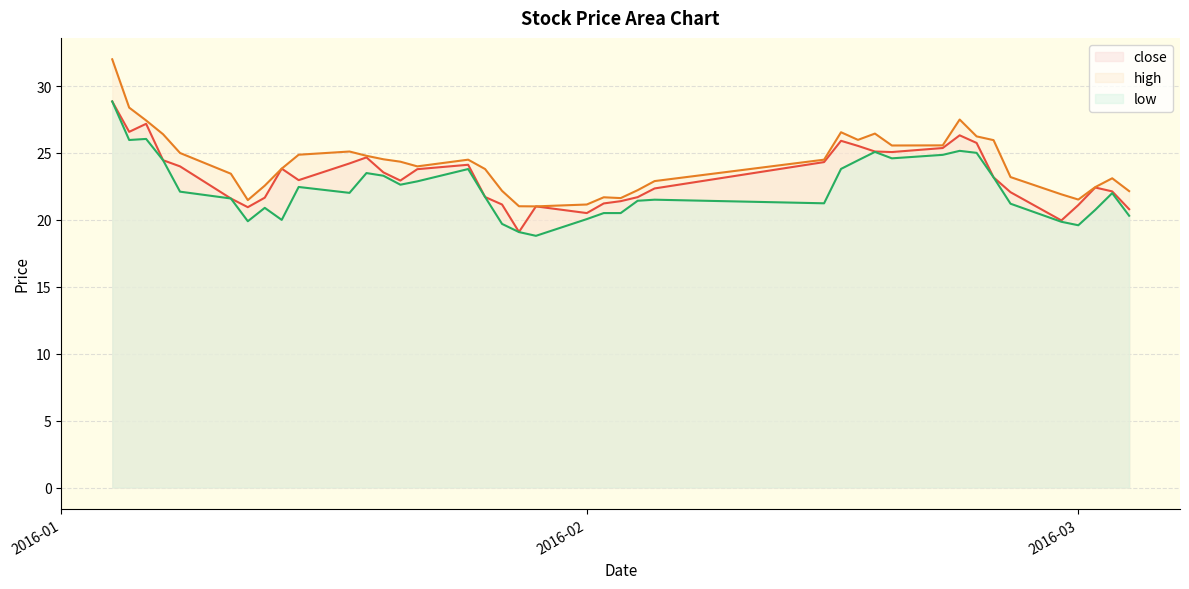

What are all the series names shown in the legend?

close, high, low